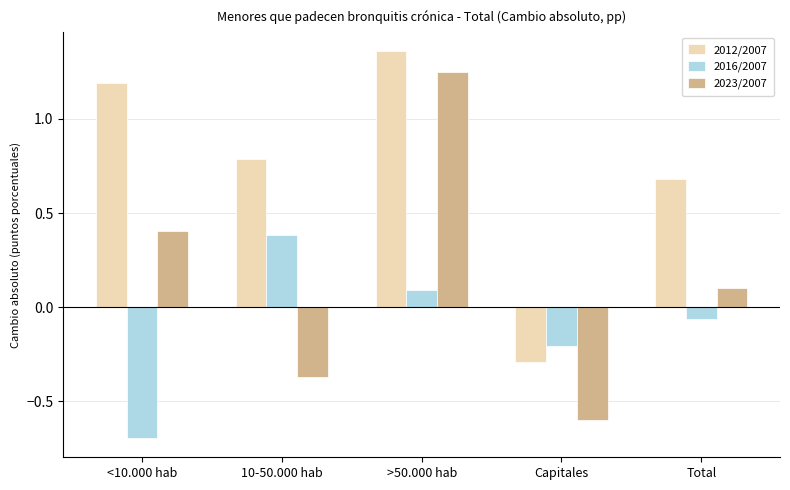

The value of 2012/2007 at >50.000 hab is 0.5. True or false?

False